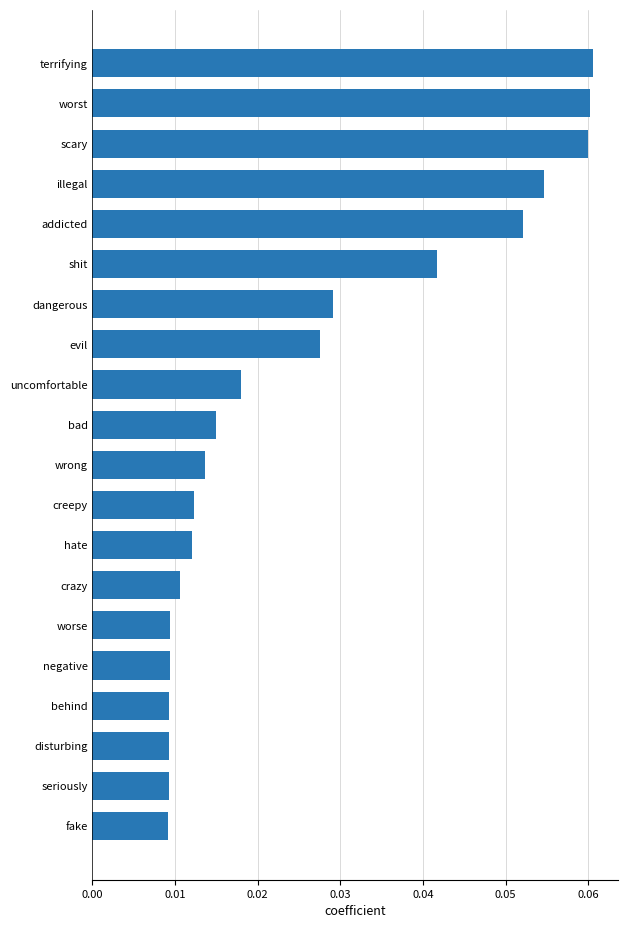

Between shit and evil, which is larger?

shit